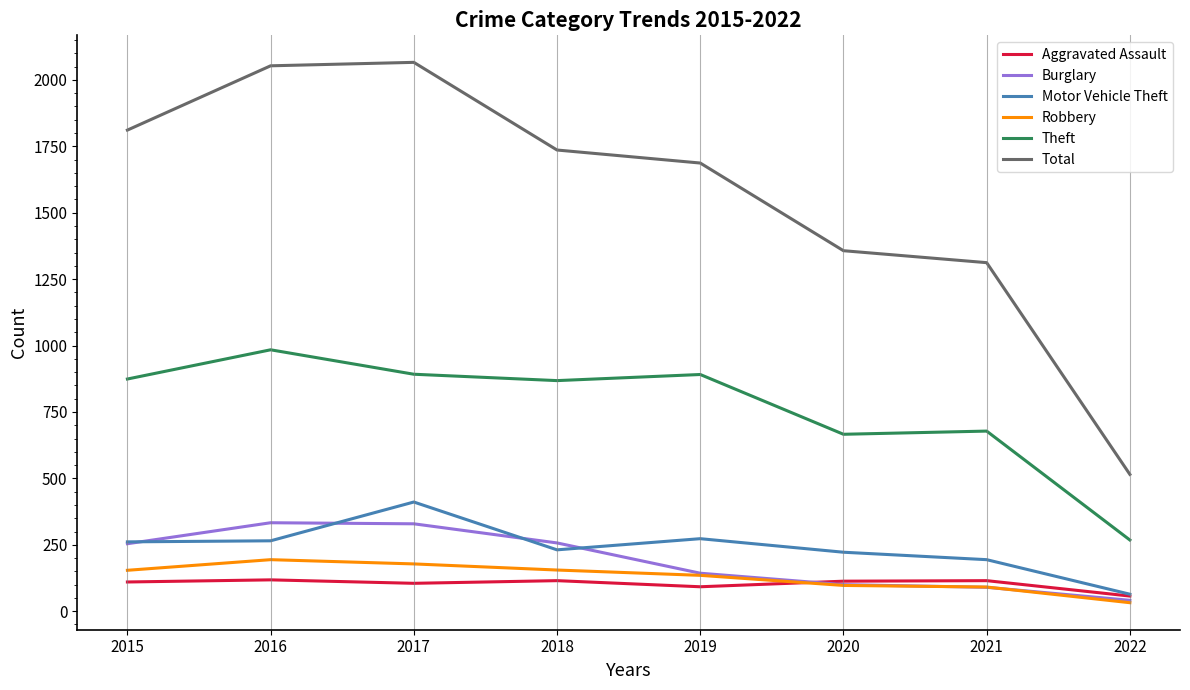

Which series changed the most between 2019 and 2020?

Total